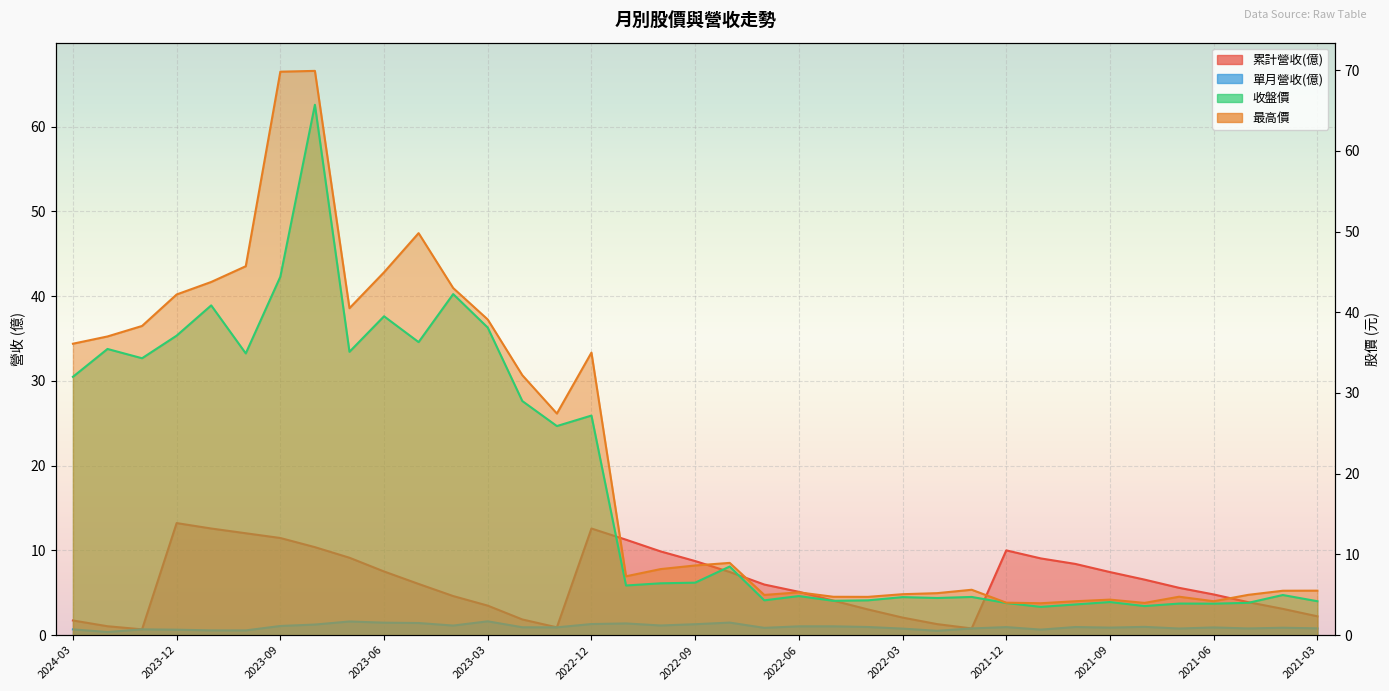

What is the value of the 收盤價 point at the 3rd from the left?

34.3